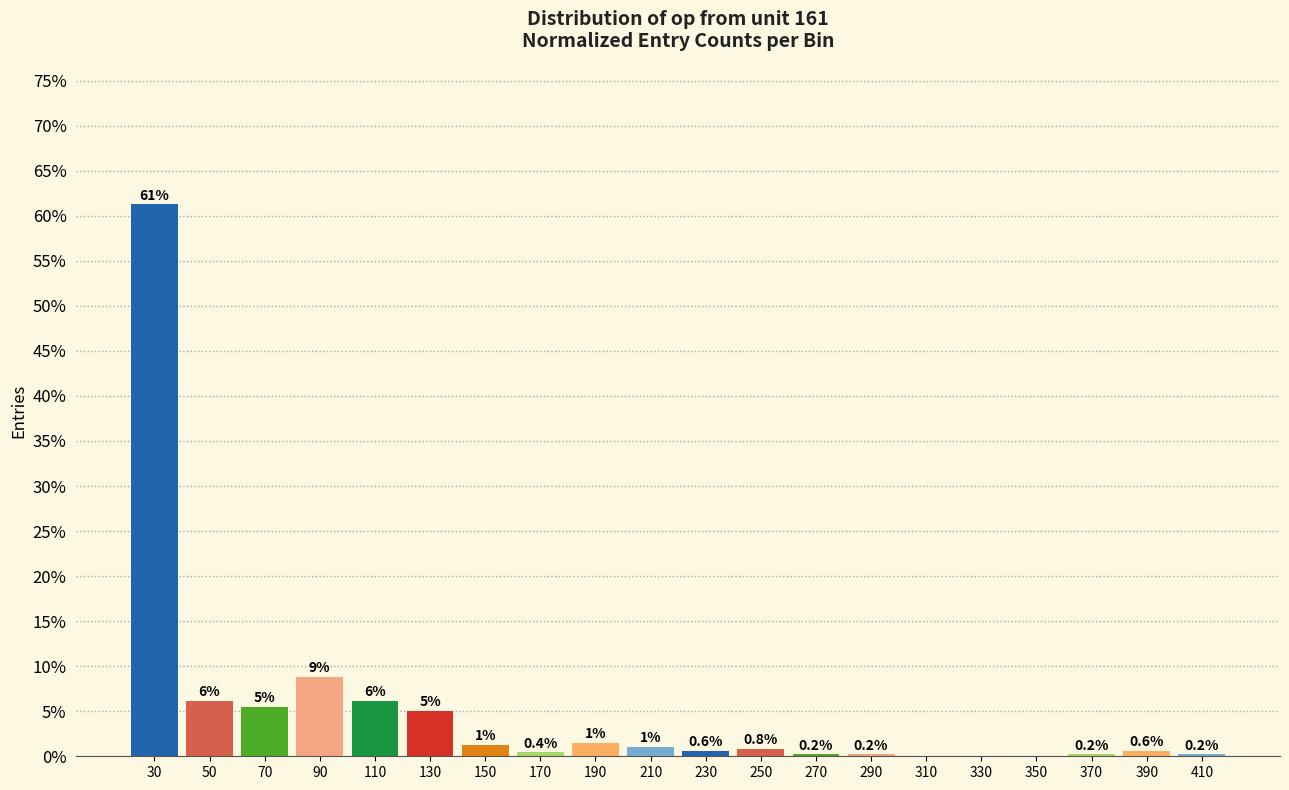

Between 390 and 370, which is larger?

390